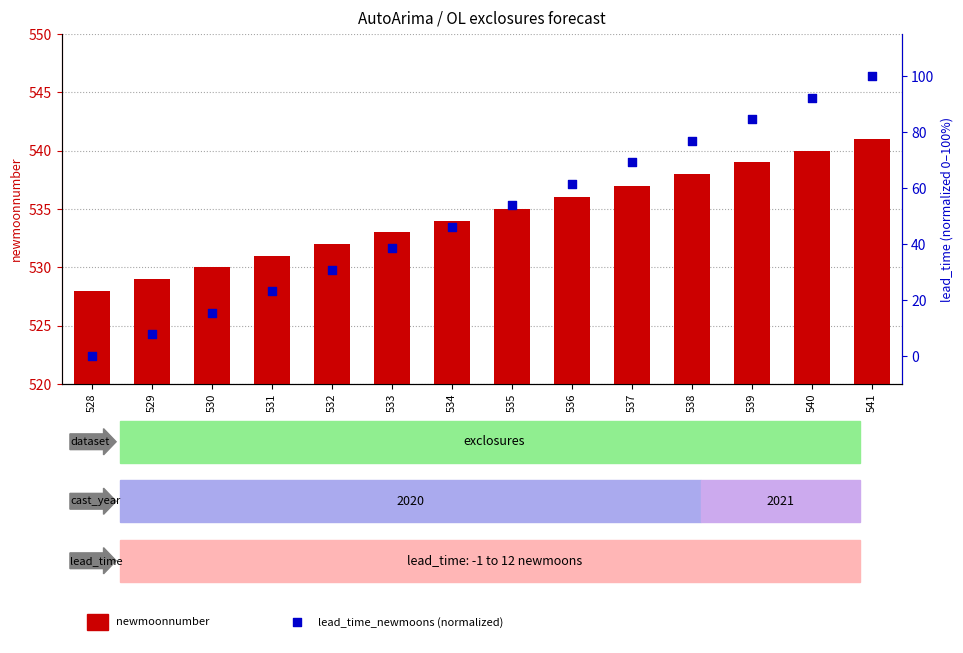

Which series contains the lowest Y value?

lead_time_newmoons (norm)